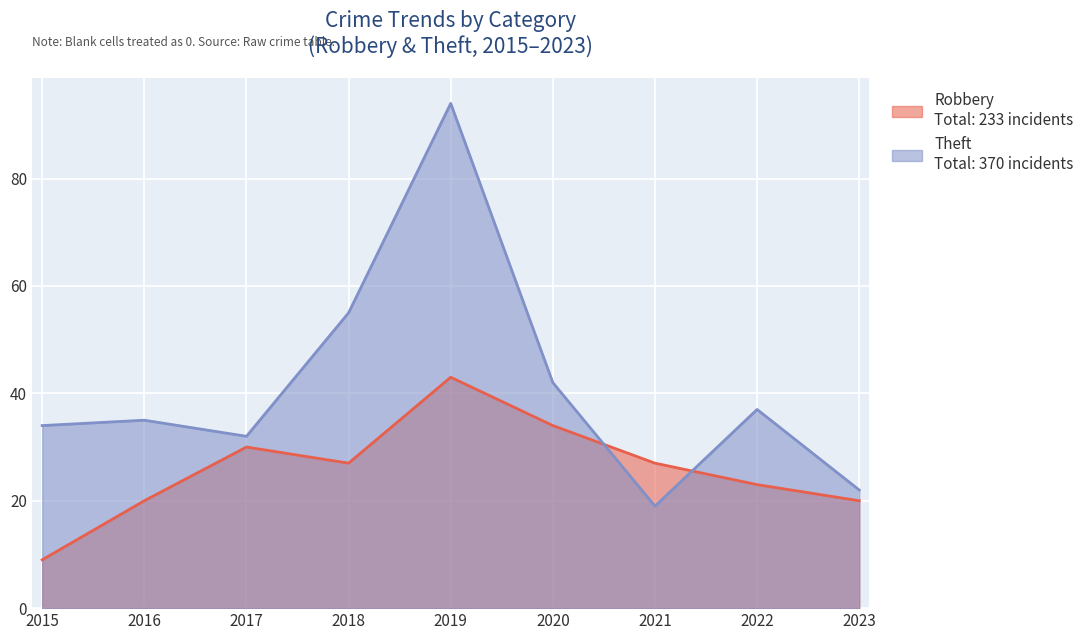

The value of Robbery at 2016 is 31. True or false?

False